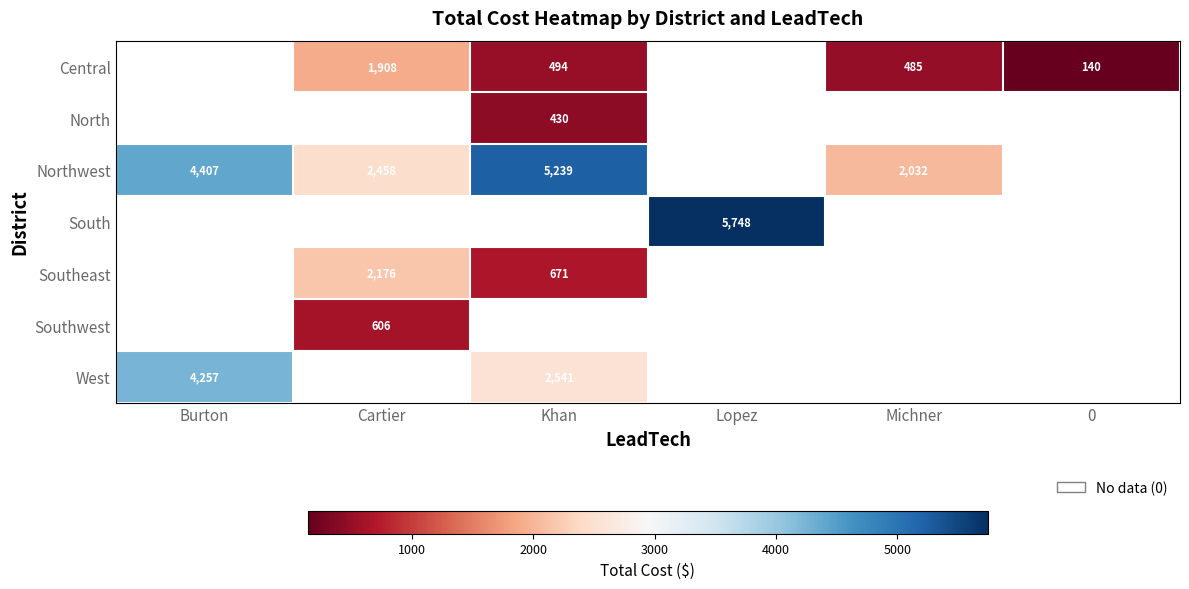

Read the Central value at 0.

140.0